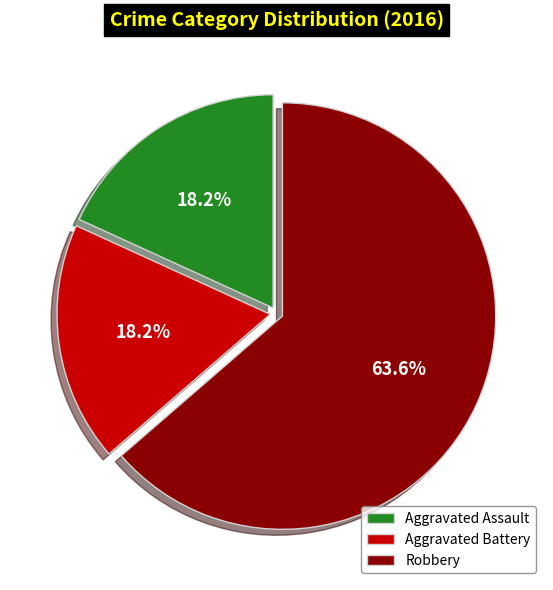

The Robbery slice represents 64% of the pie. True or false?

True